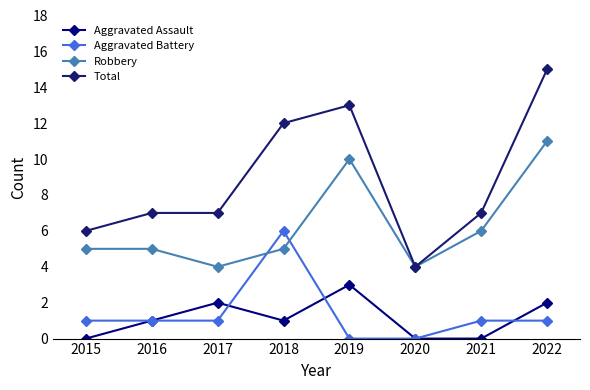

Does the chart display data point markers on the line(s)?

Yes